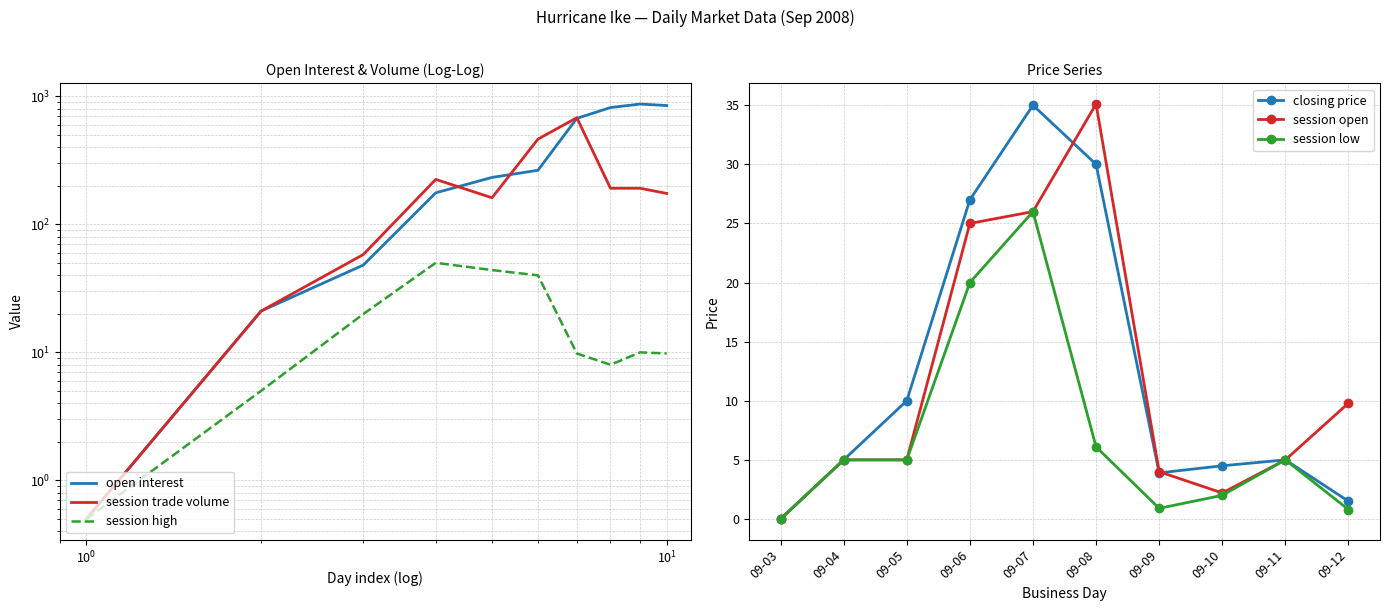

How many interior local peaks does the session trade volume series have?

2